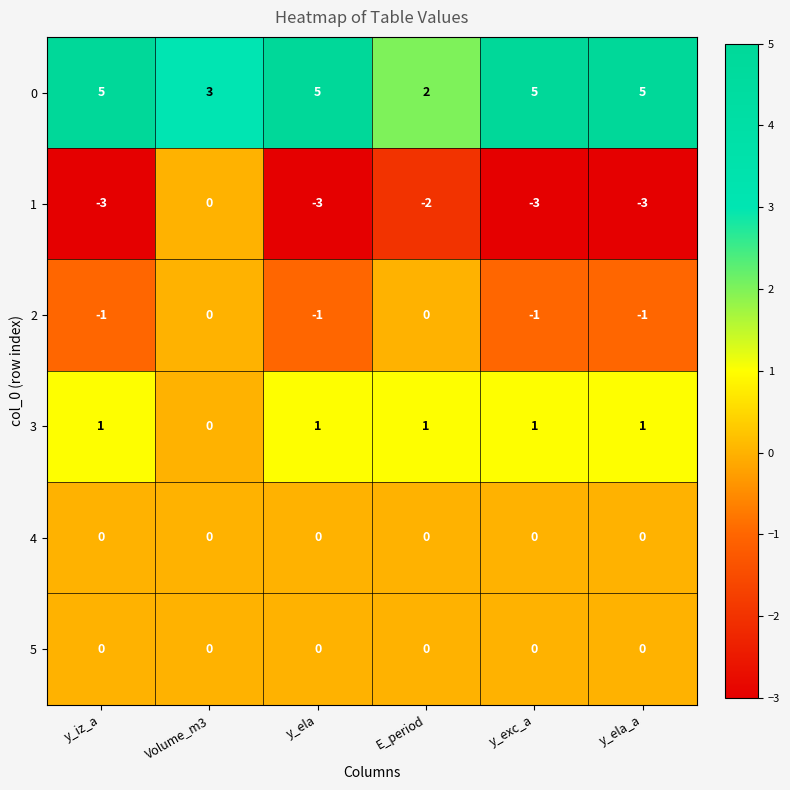

What is the difference between the maximum and minimum values in the 1 series?

3